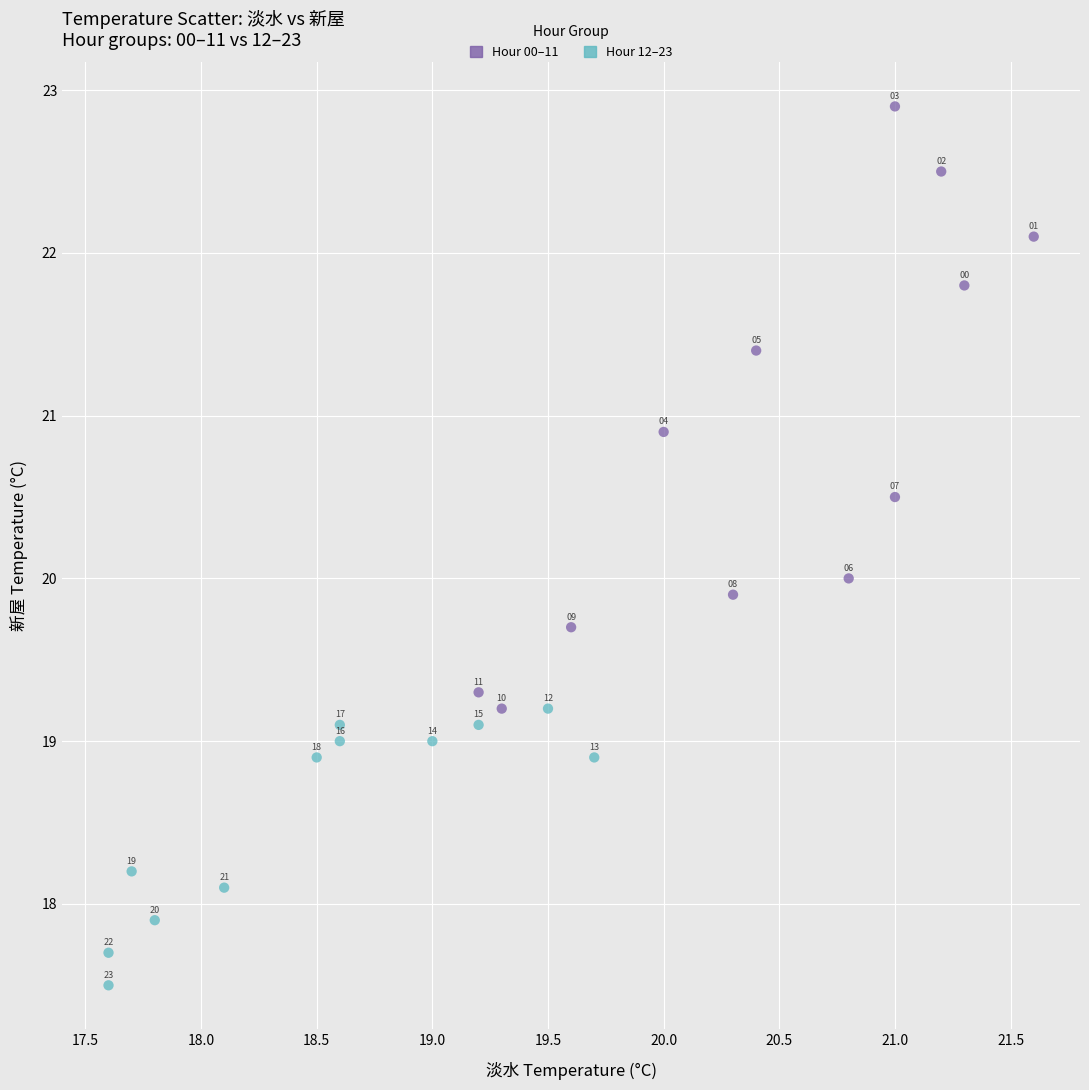

Which series has the widest spread of Y values?

Hour 00–11